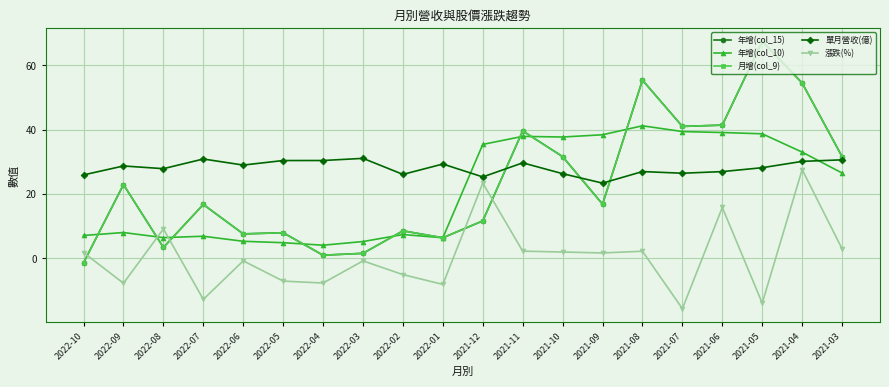

Reading left to right, transcribe all the data shown in this chart.

年增(col_15): -1.4	22.9	3.3	16.7	7.5	7.9	0.9	1.5	8.5	6.3	11.6	39.6	31.6	16.8	55.4	41.0	41.4	67.5	54.5	31.6
年增(col_10): 7.1	8.0	6.4	6.8	5.2	4.8	4.0	5.2	7.3	6.3	35.4	37.9	37.7	38.4	41.2	39.4	39.1	38.7	33.0	26.5
月增(col_9): -1.4	22.9	3.3	16.7	7.5	7.9	0.9	1.5	8.5	6.3	11.6	39.6	31.6	16.8	55.4	41.0	41.4	67.5	54.5	31.6
單月營收(億): 25.9	28.7	27.9	30.9	29.0	30.4	30.4	31.1	26.1	29.3	25.3	29.7	26.3	23.4	26.9	26.4	26.9	28.1	30.1	30.6
漲跌(%): 1.7	-7.8	9.1	-12.8	-0.8	-7.1	-7.7	-0.8	-5.1	-8.2	23.4	2.2	1.9	1.6	2.1	-15.7	15.8	-14.0	27.6	2.9